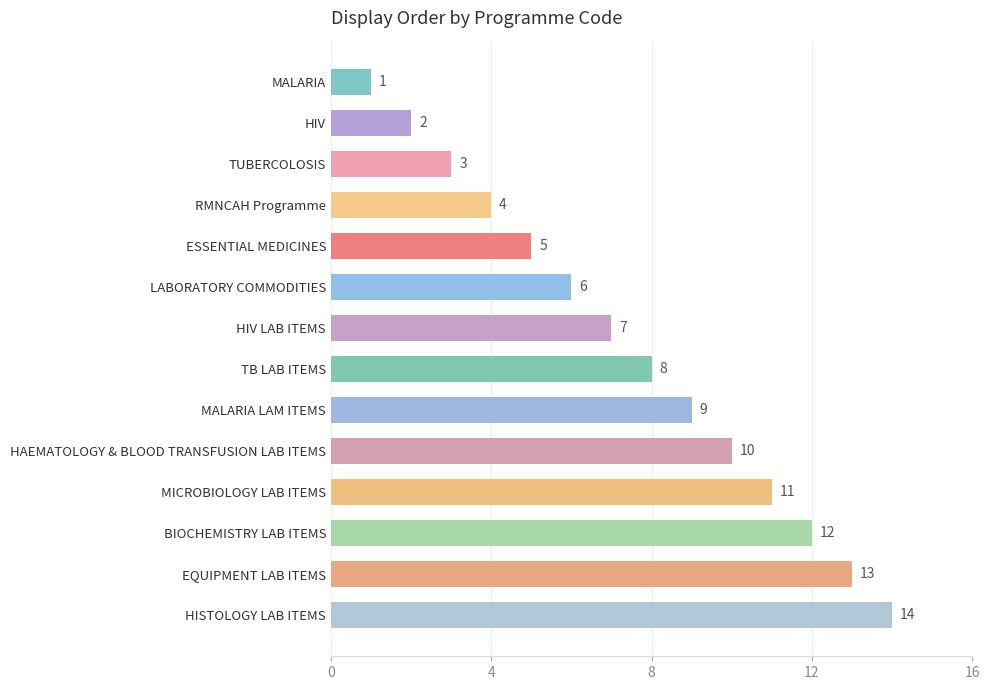

True or false: the data shows 3 at TUBERCOLOSIS.

True